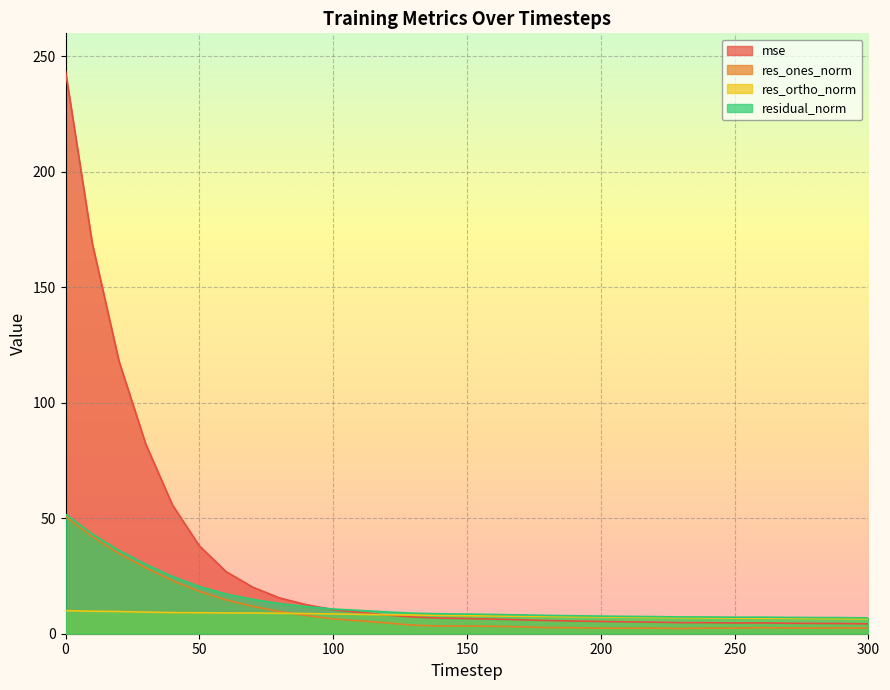

What is the value of the res_ortho_norm point at the 21st from the left?

7.3